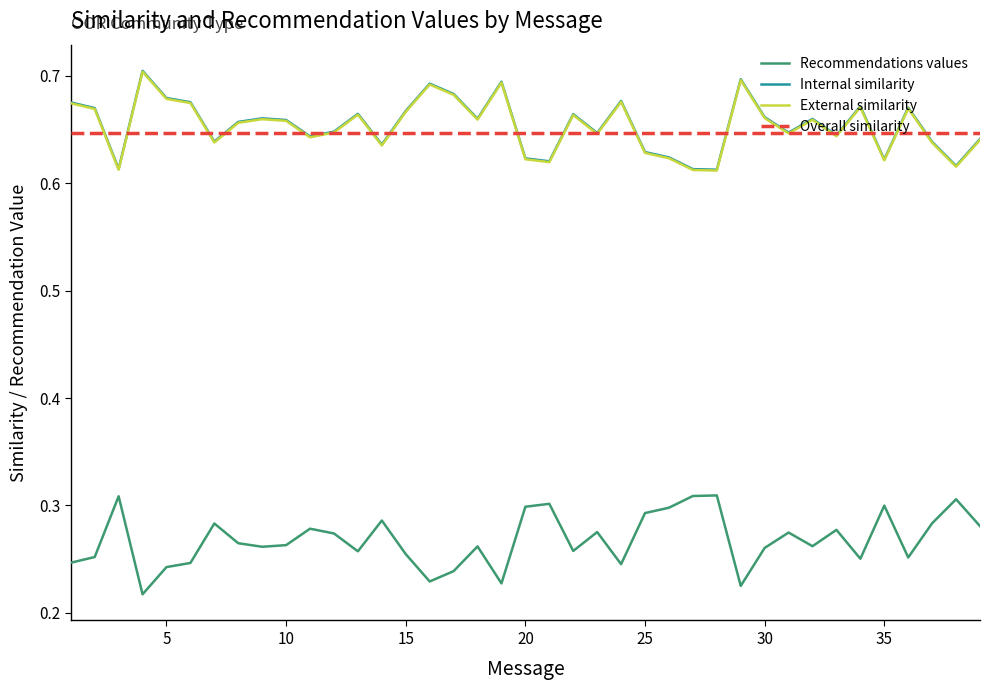

True or false: Recommendations values and External similarity intersect in this chart.

False